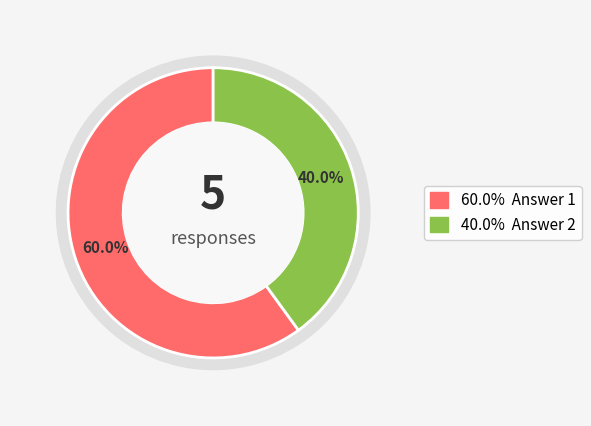

Count the number of slices in the pie.

5